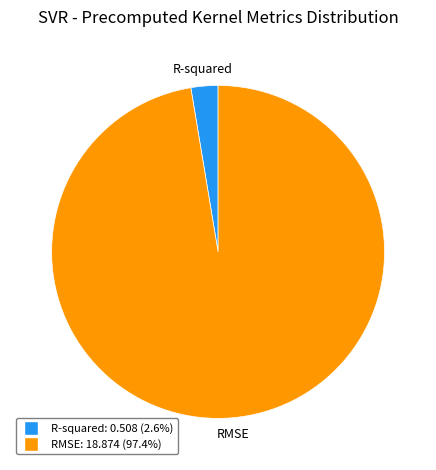

Which slice is the largest?

RMSE